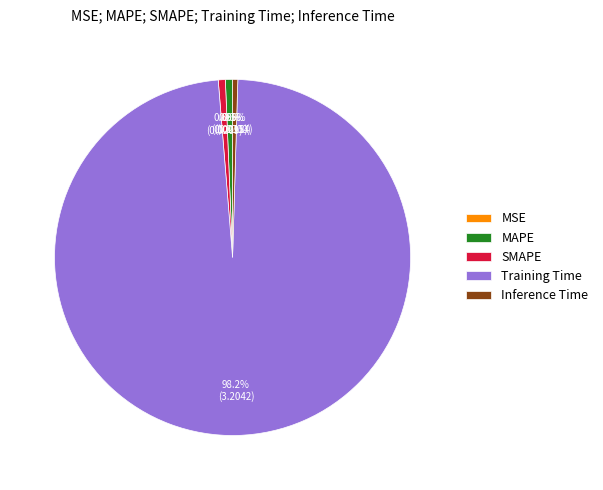

Which category has the biggest portion of the pie?

Training Time